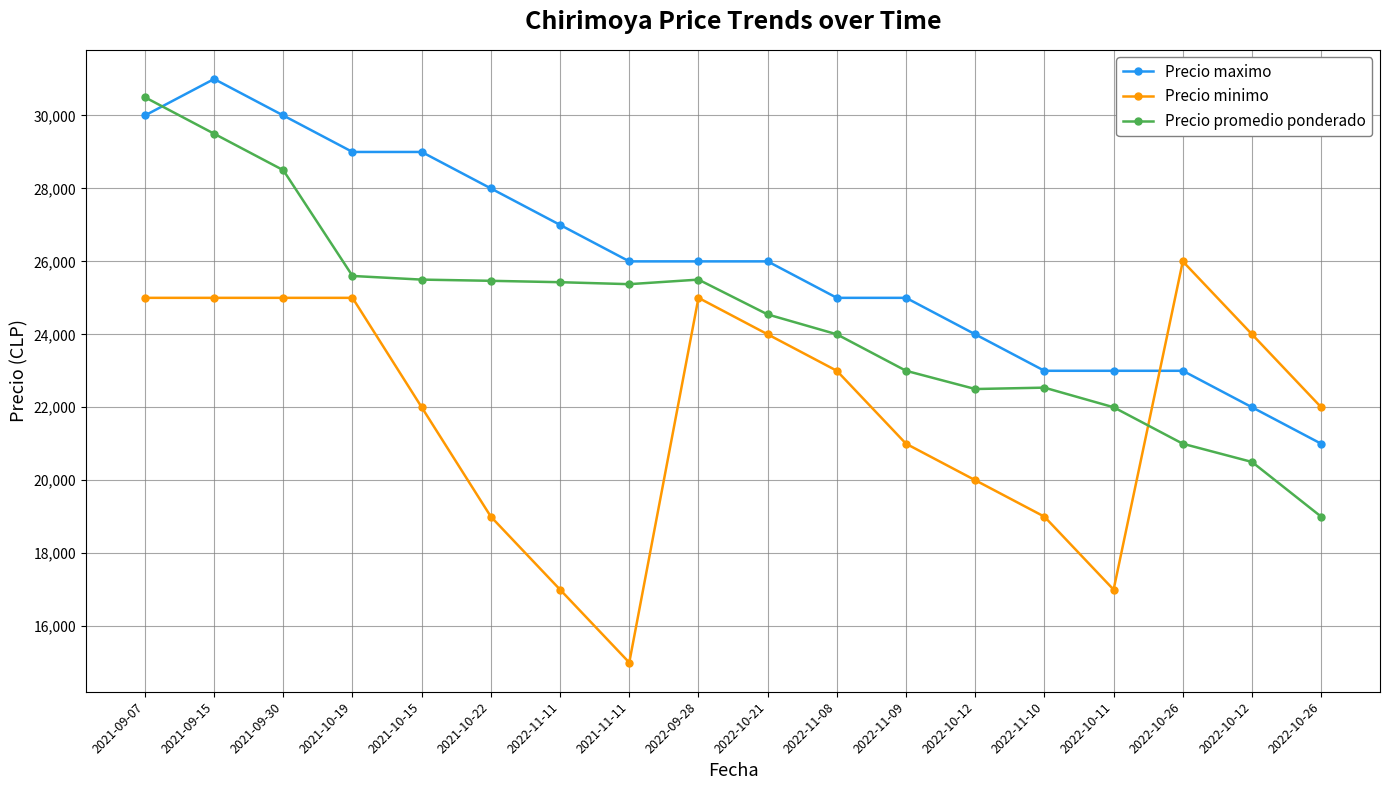

What is the label of the 17th point from the left?

2022-10-12